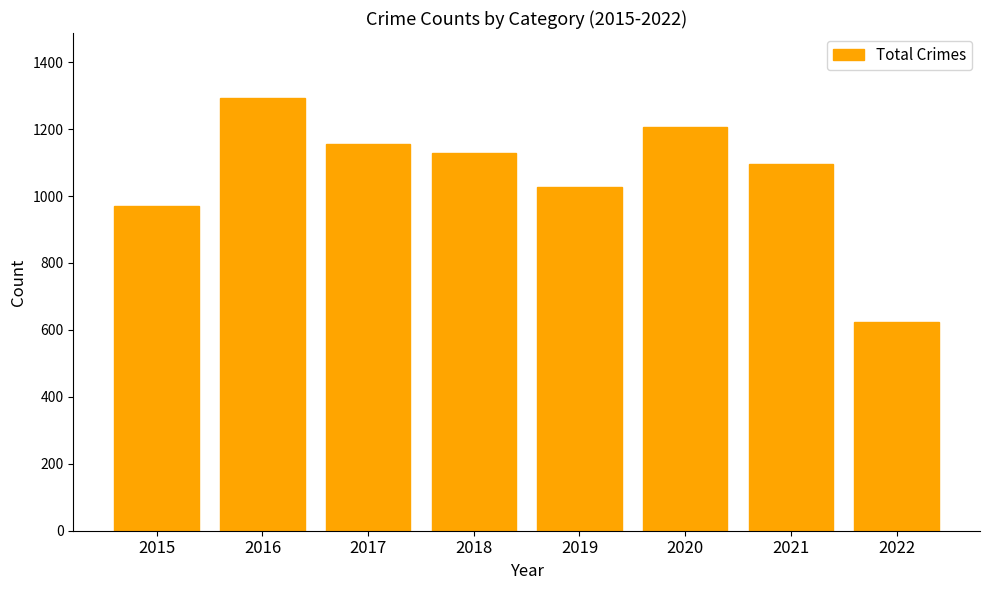

Which has a higher value, 2019 or 2015?

2019